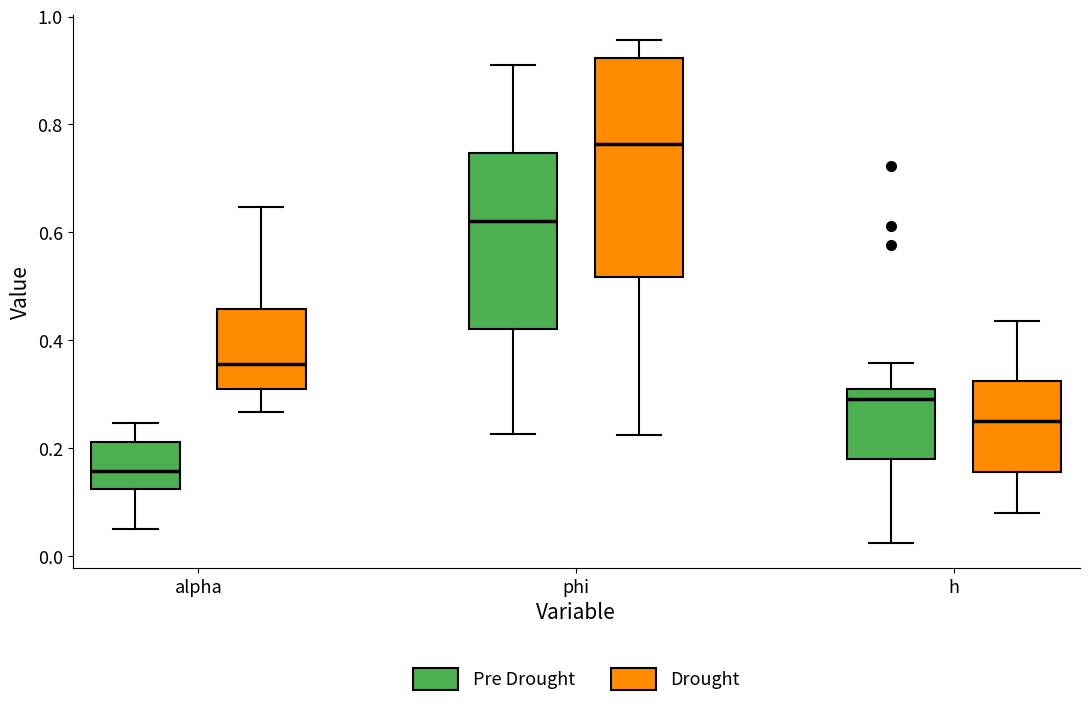

Reading left to right, read every box against the y-axis: the position of its median line, the range the box covers, and the ends of its whiskers. The values are not printed on the chart, so give them approximately, as read against the axis.

alpha (Pre Drought): median 0.16, box 0.12 to 0.22, whiskers 0.06 to 0.24
alpha (Drought): median 0.36, box 0.32 to 0.46, whiskers 0.26 to 0.64
phi (Pre Drought): median 0.62, box 0.42 to 0.74, whiskers 0.22 to 0.90
phi (Drought): median 0.76, box 0.52 to 0.92, whiskers 0.22 to 0.96
h (Pre Drought): median 0.30 (just below the box's upper edge), box 0.18 to 0.30, whiskers 0.02 to 0.36
h (Drought): median 0.26, box 0.16 to 0.32, whiskers 0.08 to 0.44